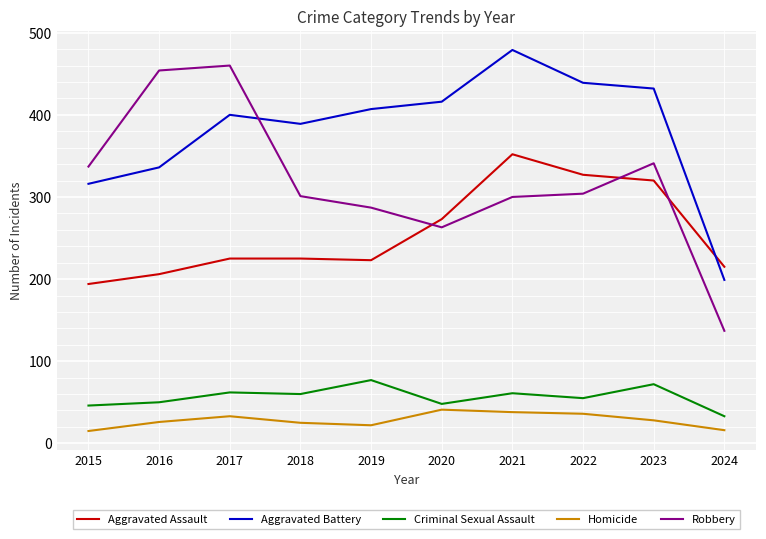

Between 2019 and 2021, which series saw the biggest shift?

Aggravated Assault